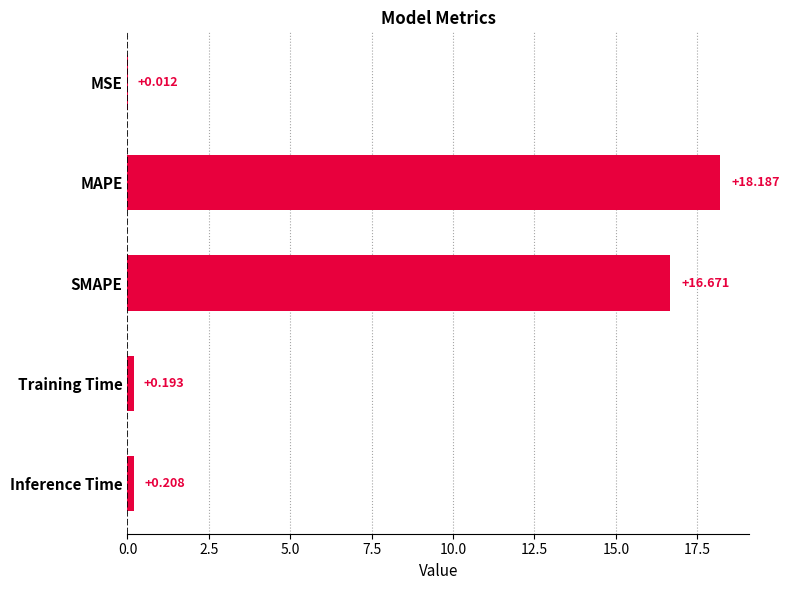

Between SMAPE and MAPE, which is larger?

MAPE